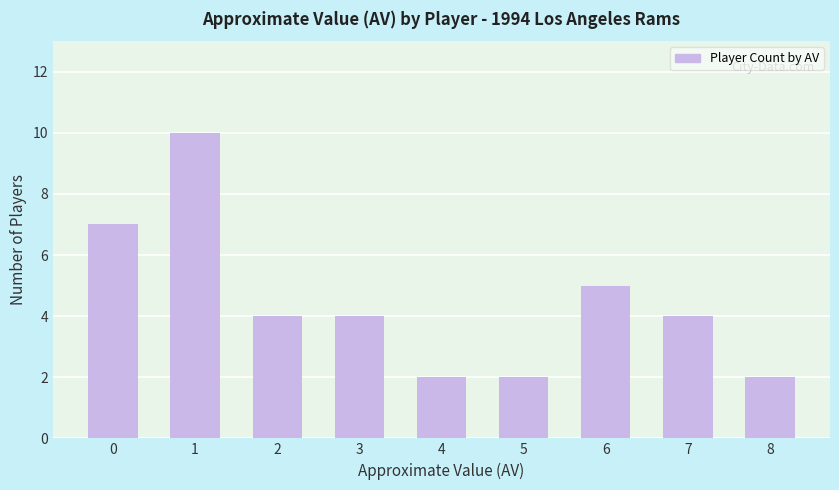

The chart shows a value of 2 at 4. True or false?

True